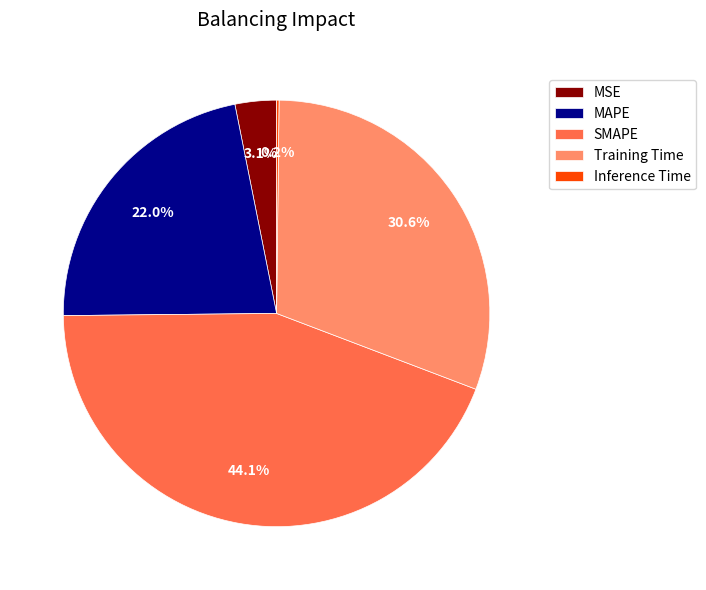

To the nearest percent, what percentage of the pie is MAPE?

22%